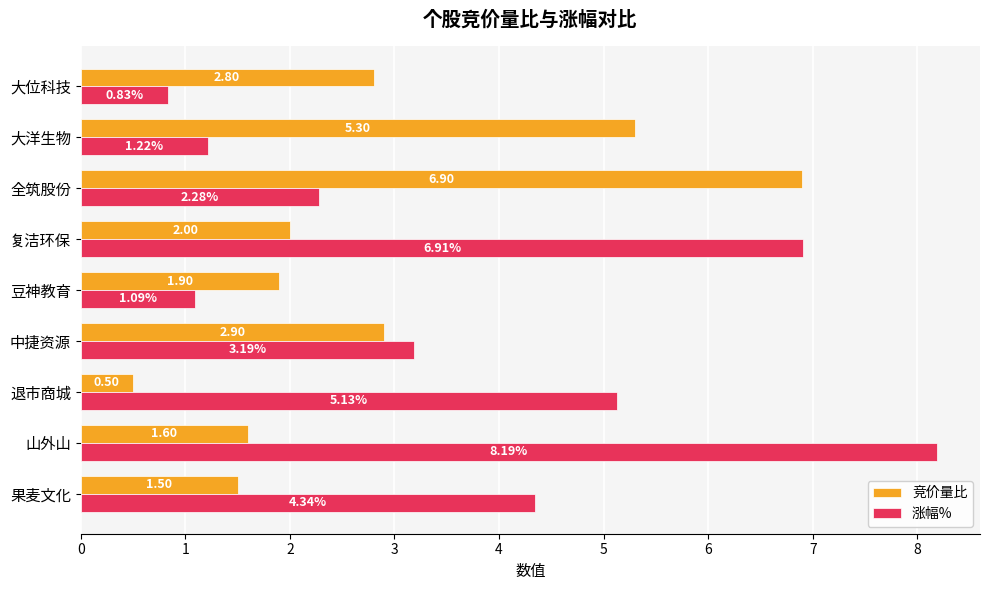

What is the difference between the maximum and minimum values in the 竞价量比 series?

6.4